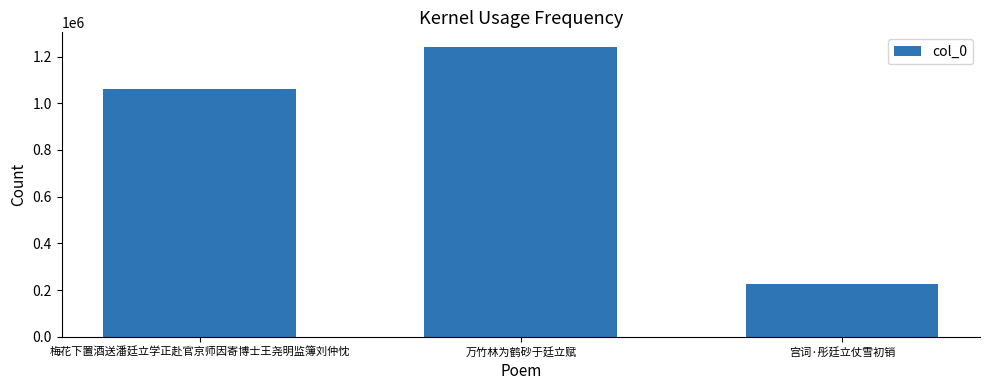

How many bars are there in total?

3